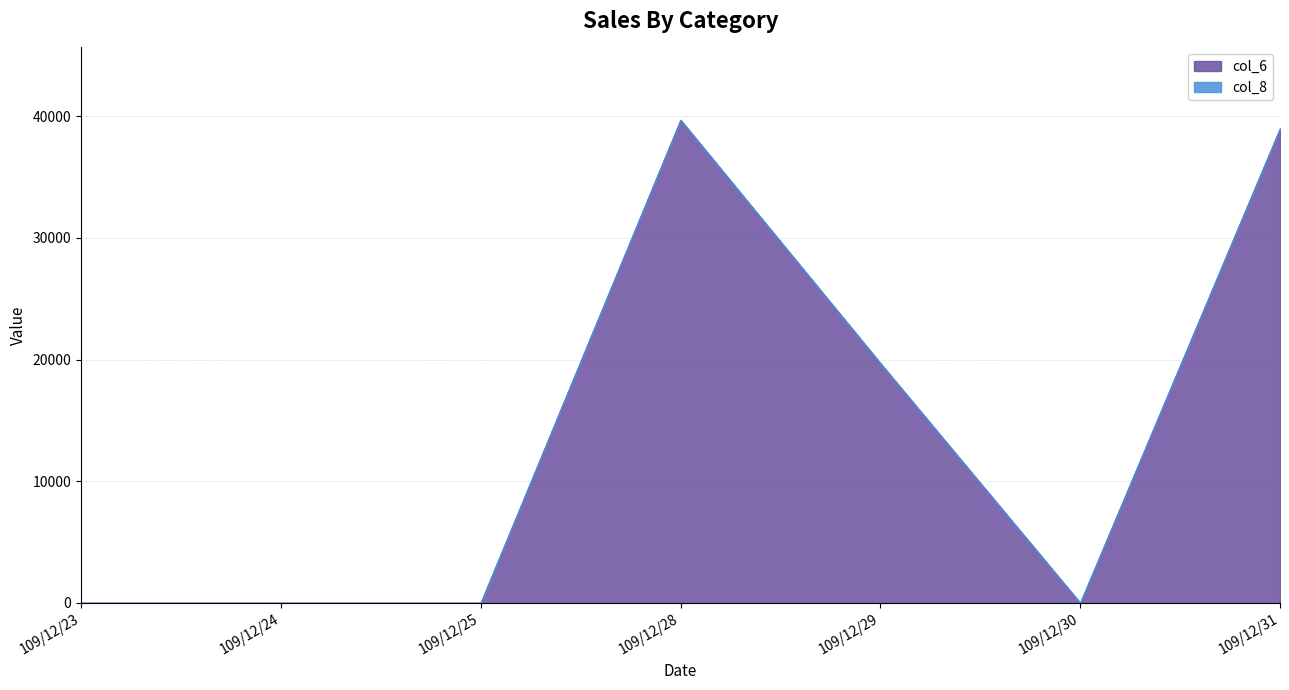

The value of col_6 at 109/12/29 is 19700. True or false?

True